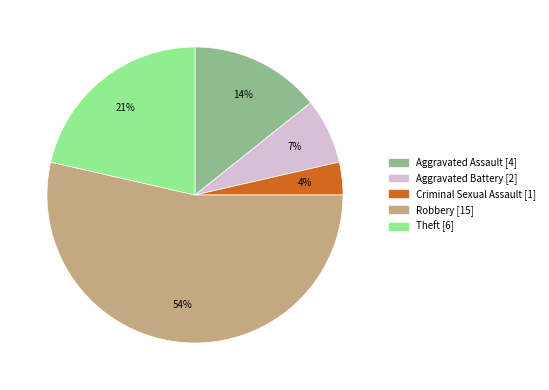

Is it true that Aggravated Battery is 15% of the pie?

False